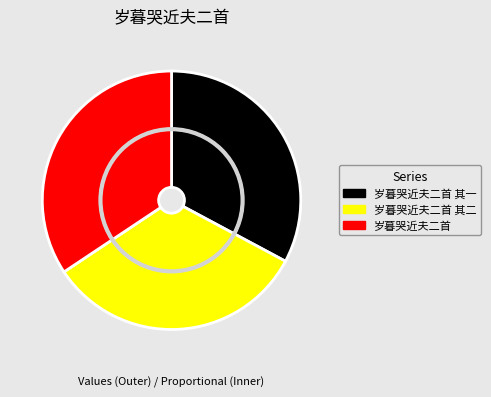

Is there a majority slice in this chart?

No